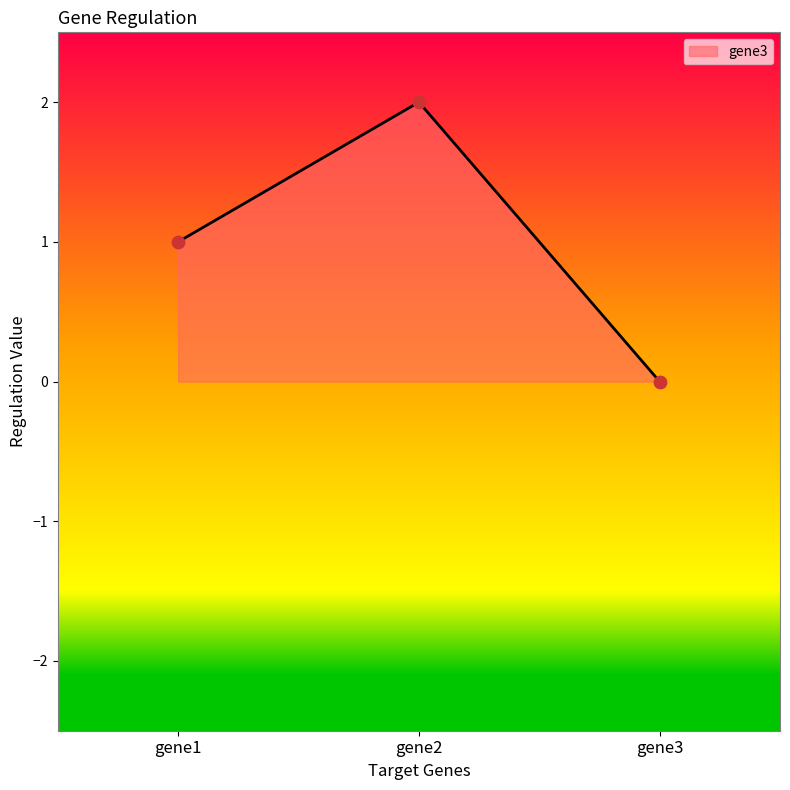

What is the change in value from gene1 to gene2?

+1.0